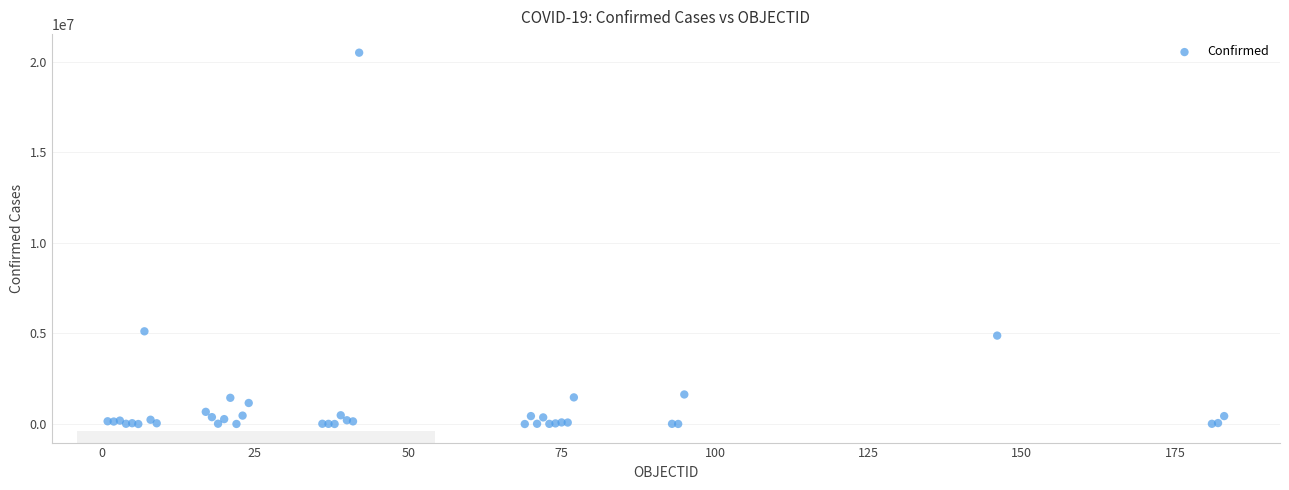

What Y value in the scatter plot is closest to 10247579?

5116803